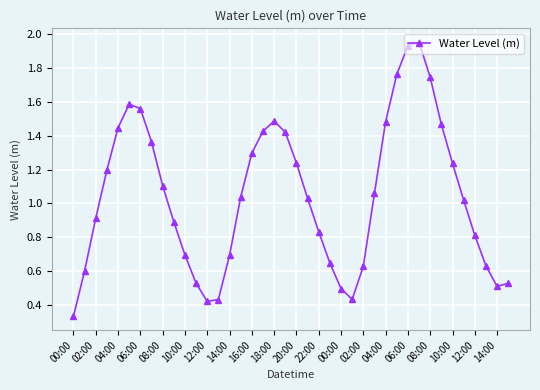

True or false: there are more than 0 points higher than both neighbors.

True